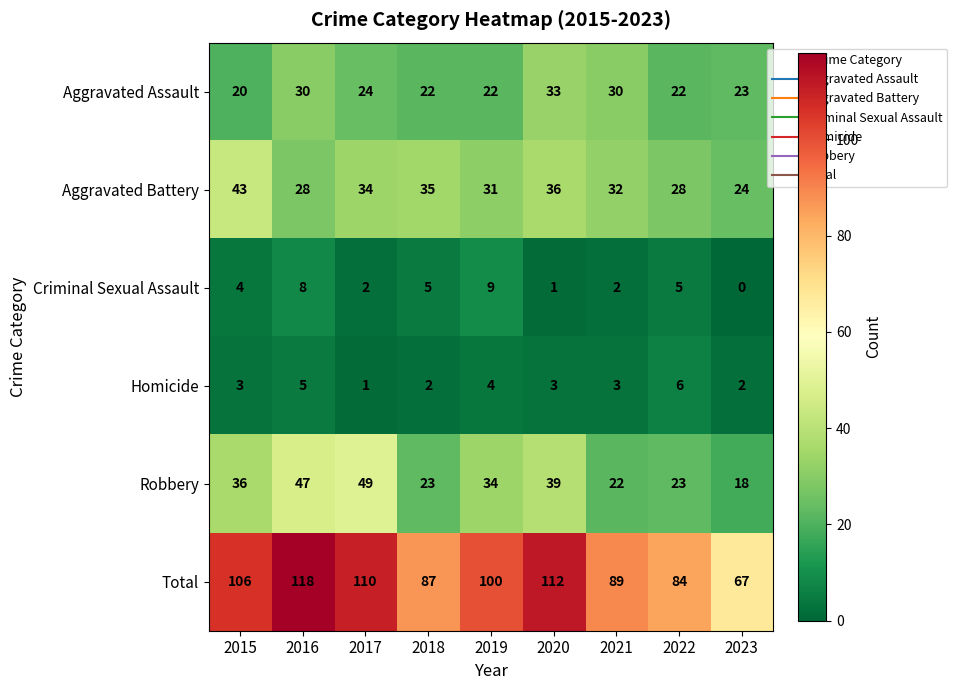

What is the greatest value displayed?

118